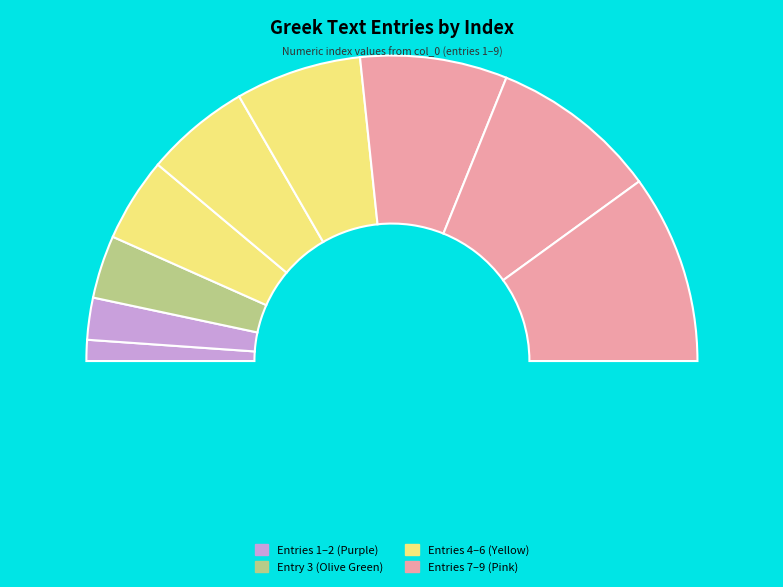

Is 5 the majority of the pie?

No